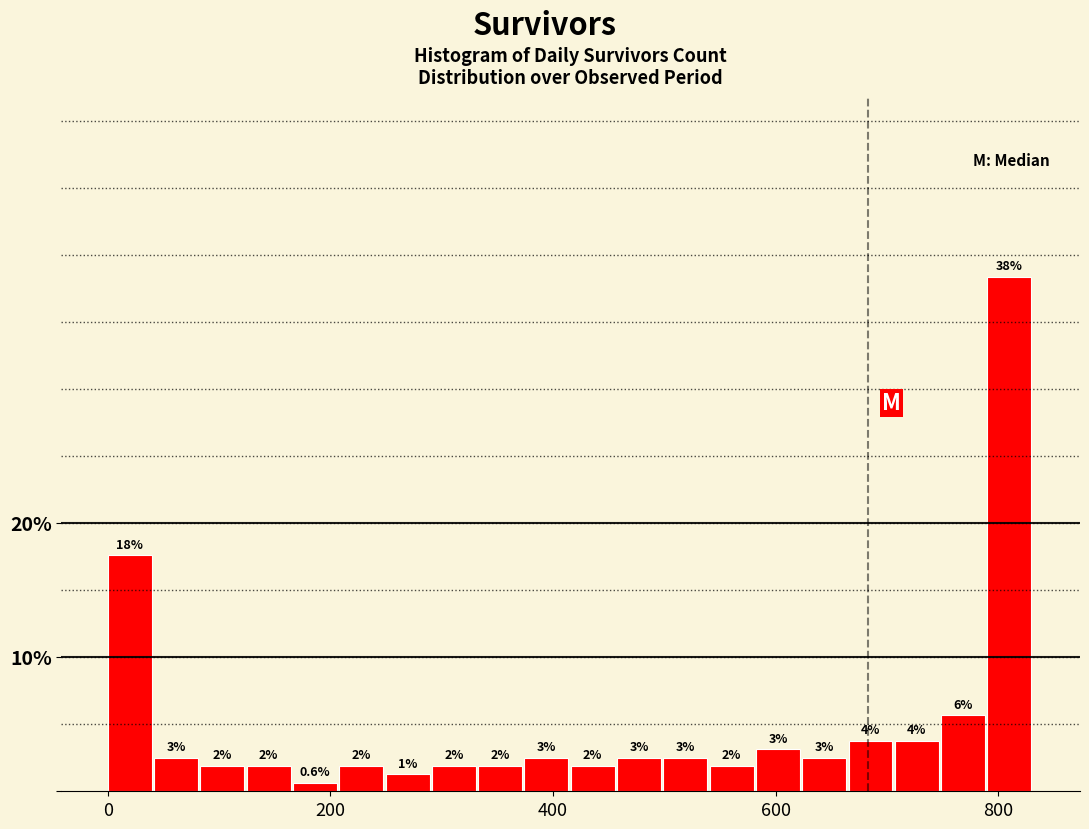

Read against the x-axis, roughly where is the centre of the tallest bar?

820